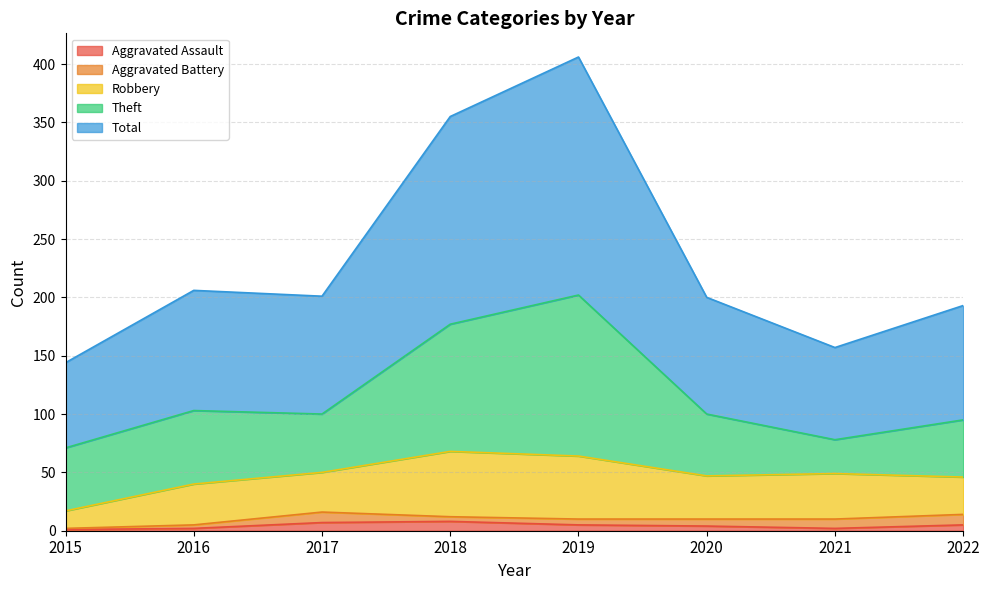

True or false: Total and Aggravated Battery intersect in this chart.

False